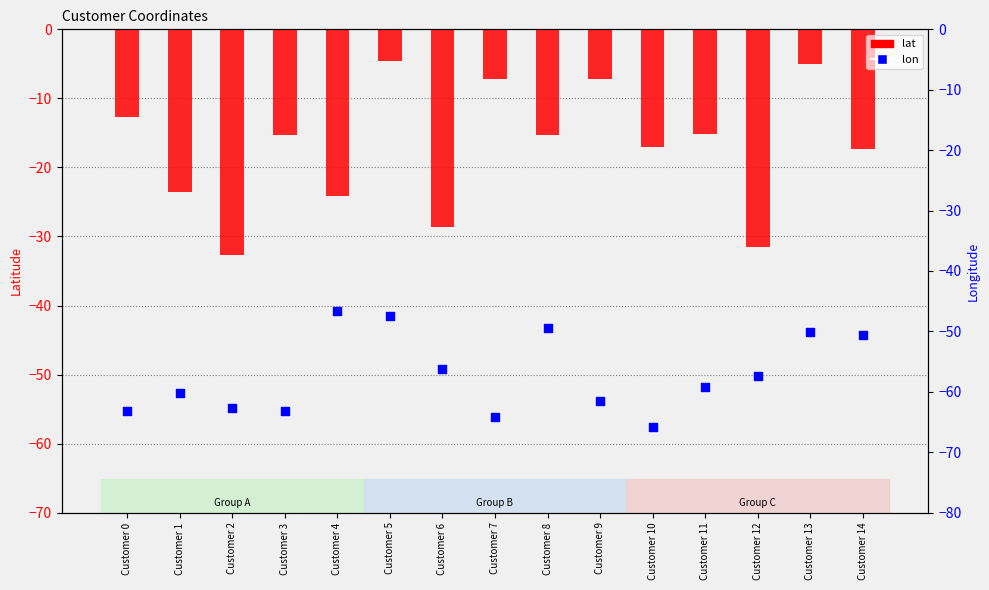

At how many categories does at least one series exceed -60?

15